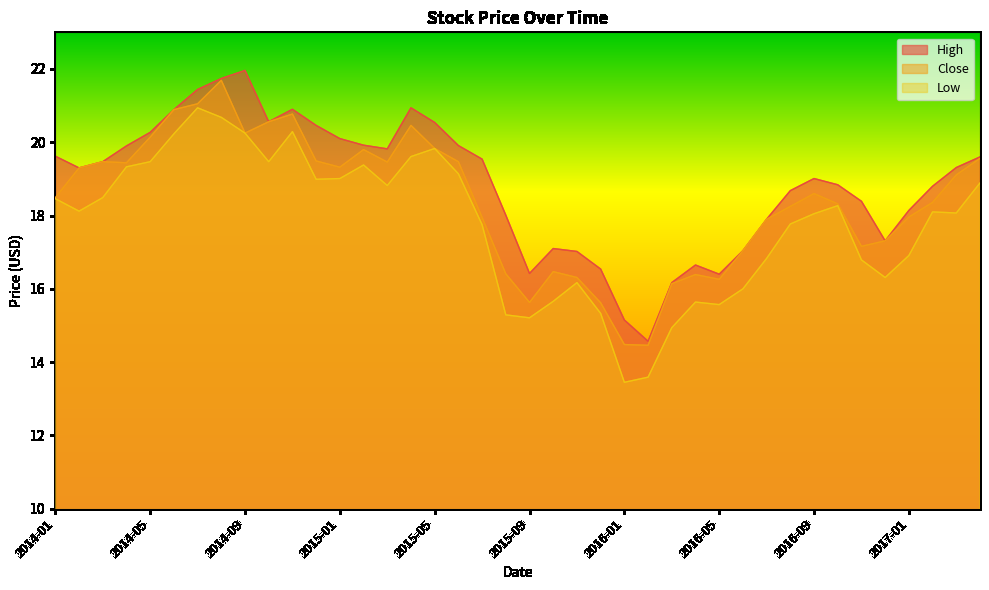

What is the sum of all Low values?

711.1